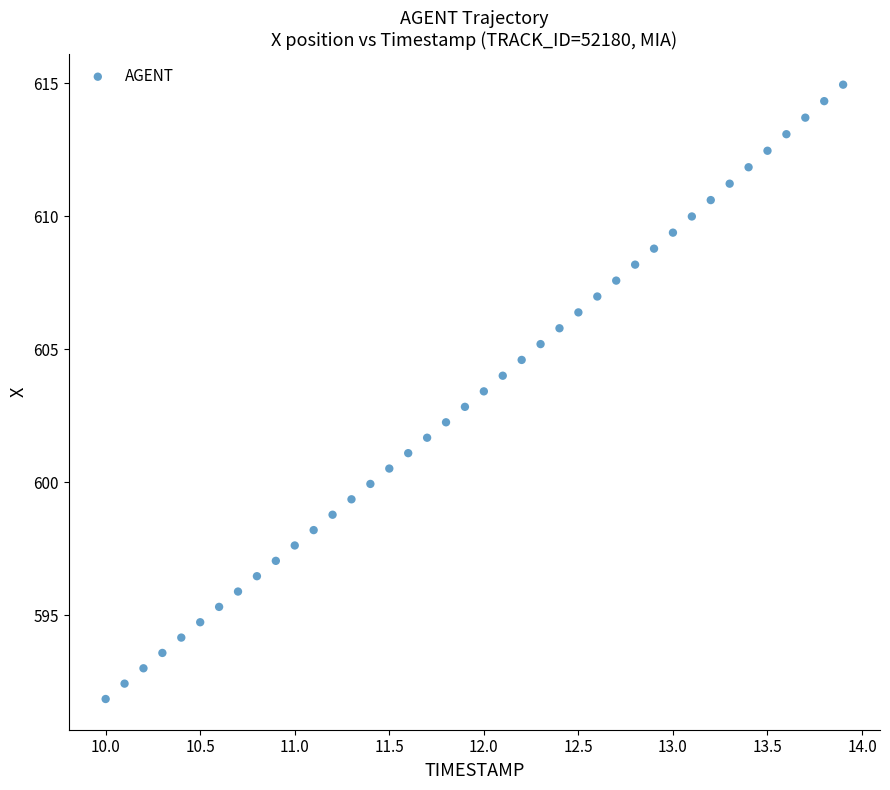

What is the range of Y values (max minus min)?

23.1